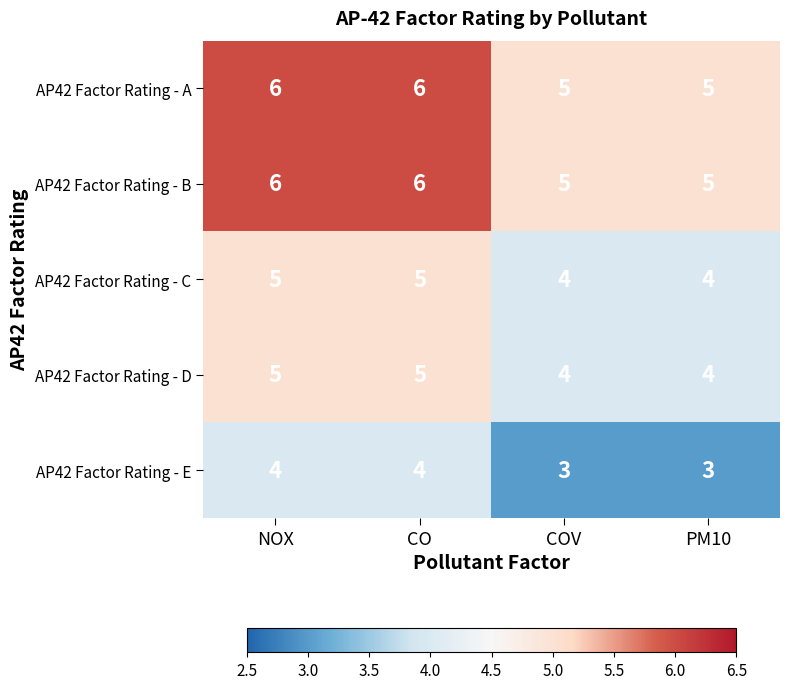

Is the value of AP42 Factor Rating - A at PM10 greater than the value of AP42 Factor Rating - E at COV?

Yes